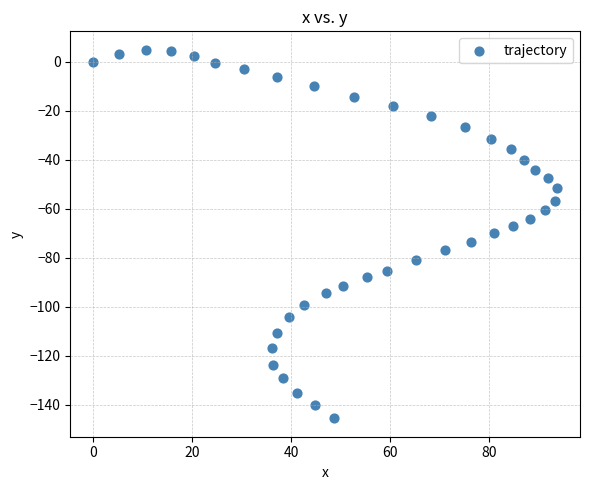

What is the range of X values (max minus min)?

93.8